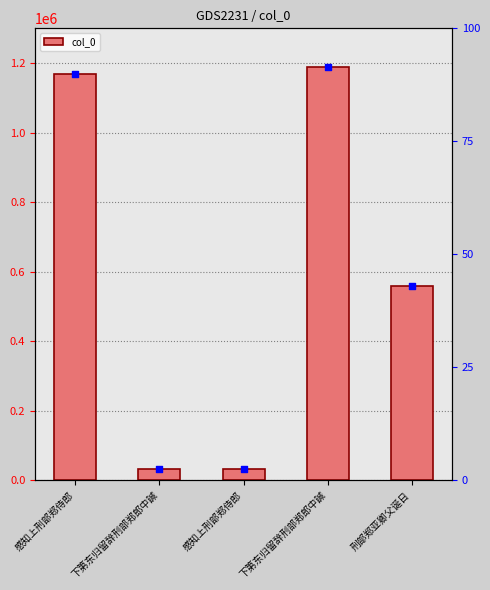

What is the change in value from 感知上刑部郑侍郎 to 刑部郑亚卿父诞日?

+526406